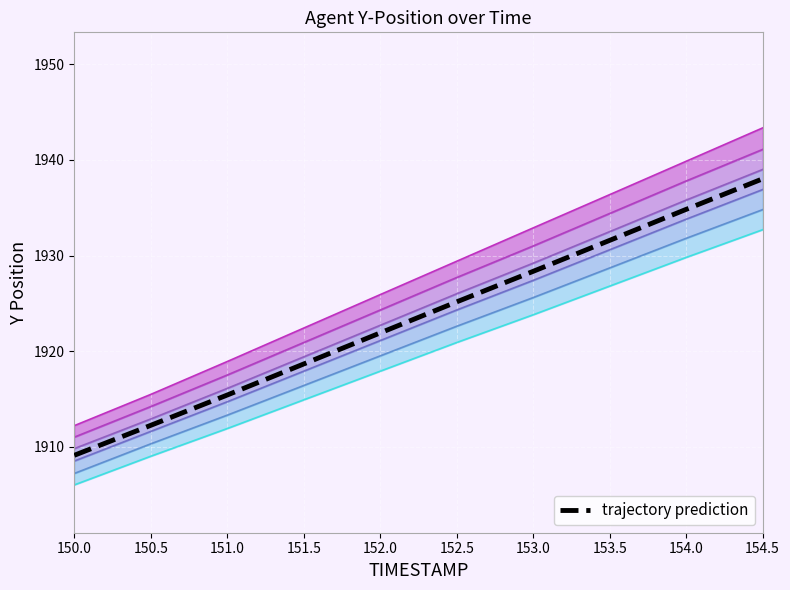

Is the value of Y_mid1 at 150.5 greater than the value of Y_lower at 150.5?

Yes